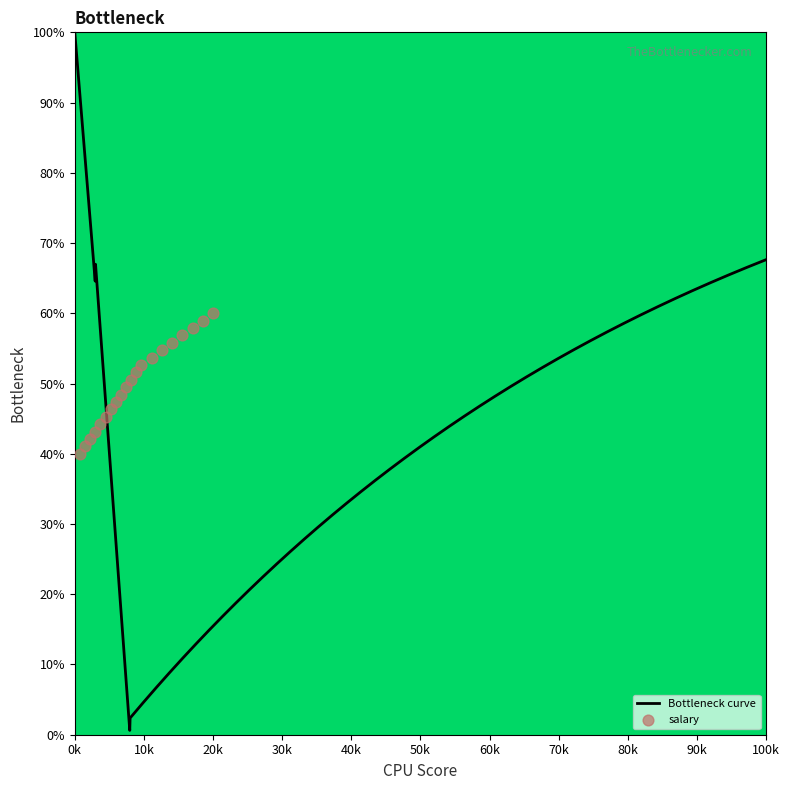

What is the maximum value for Bottleneck curve?

100.0